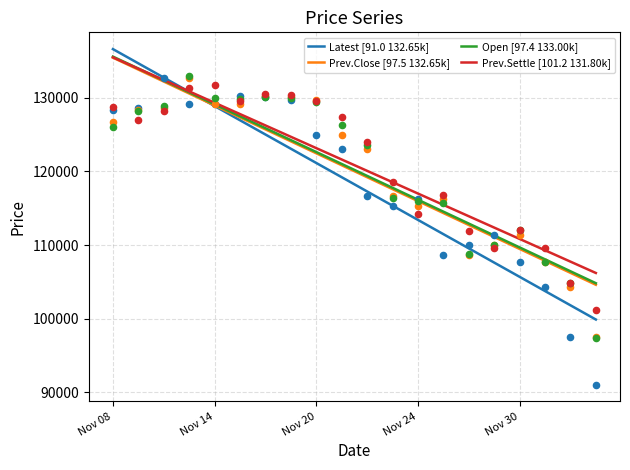

Which series reaches the maximum Y coordinate?

Open